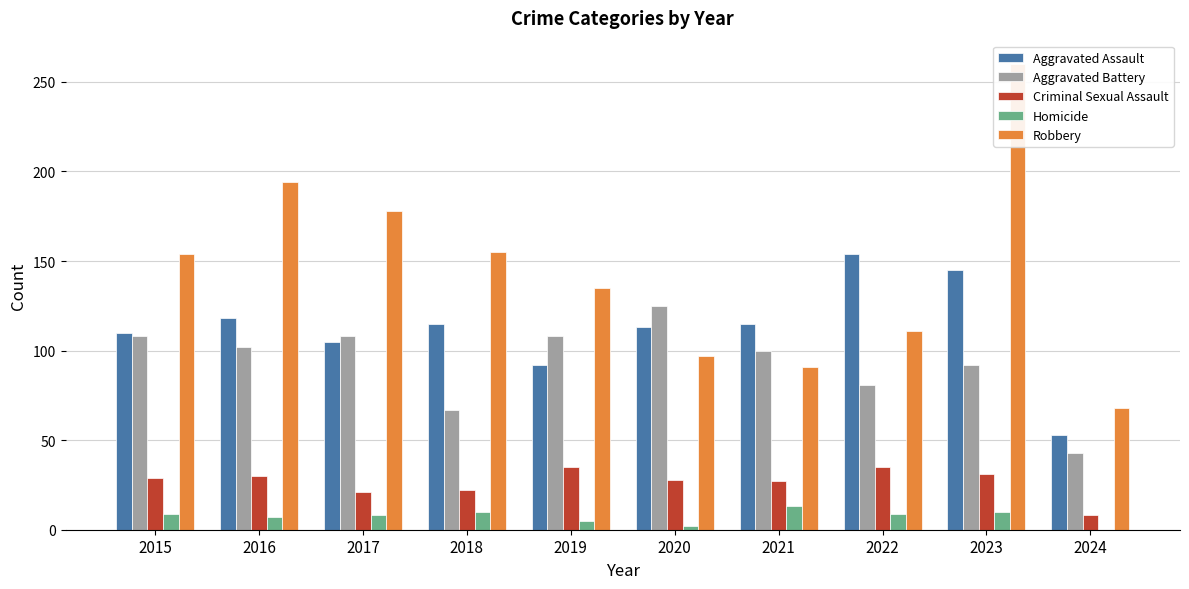

The value of Robbery at 2018 is 259. True or false?

False